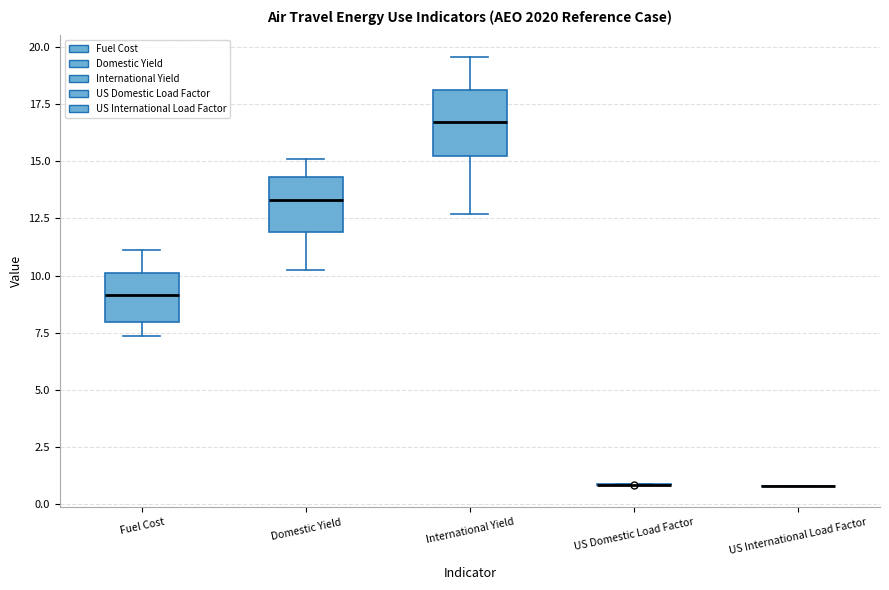

Reading left to right, read every box against the y-axis: the position of its median line, the range the box covers, and the ends of its whiskers. The values are not printed on the chart, so give them approximately, as read against the axis.

Fuel Cost: median 9.0, box 8.0 to 10.0, whiskers 7.5 to 11.0
Domestic Yield: median 13.5, box 12.0 to 14.5, whiskers 10.0 to 15.0
International Yield: median 16.5, box 15.0 to 18.0, whiskers 12.5 to 19.5
US Domestic Load Factor: box collapsed to a line at 1.0, whiskers 1.0 to 1.0
US International Load Factor: box collapsed to a line at 1.0, whiskers 1.0 to 1.0